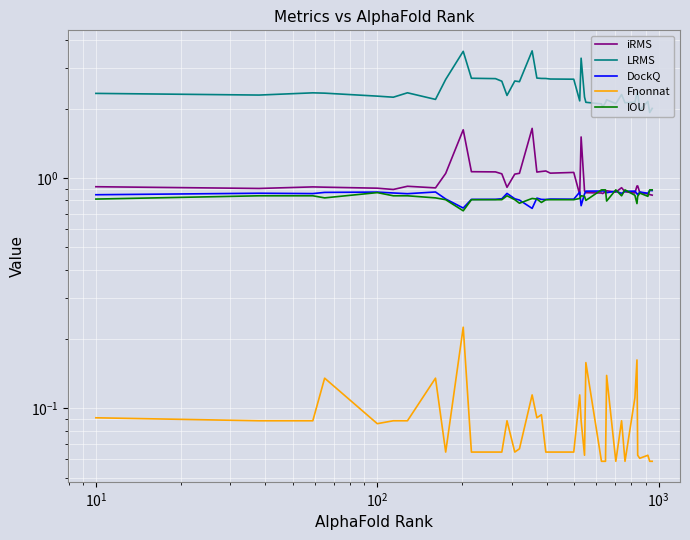

True or false: iRMS has more than 2 points higher than both neighbors.

True